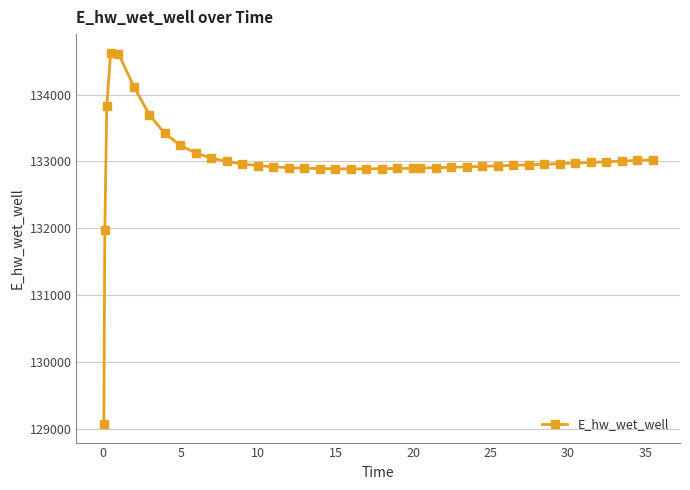

What is the smallest value displayed?

129070.3